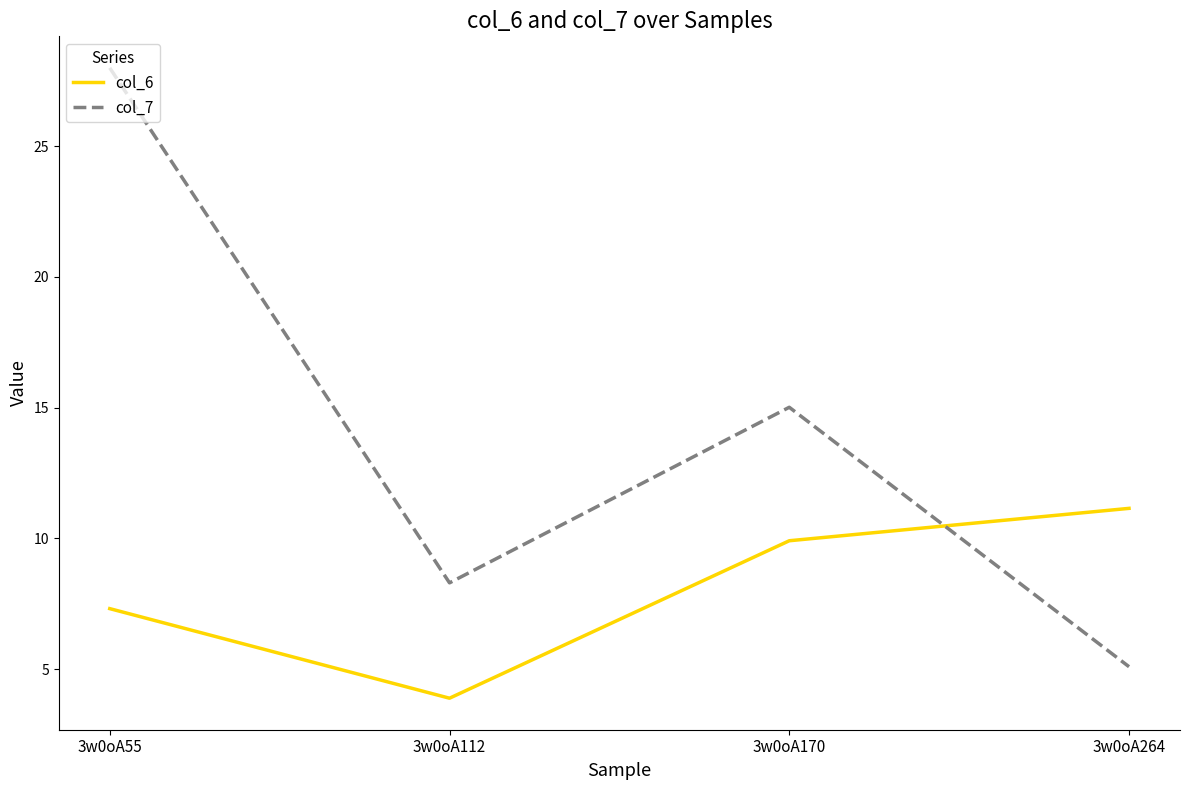

Is it true that col_7 equals 15.0 at 3w0oA170?

True